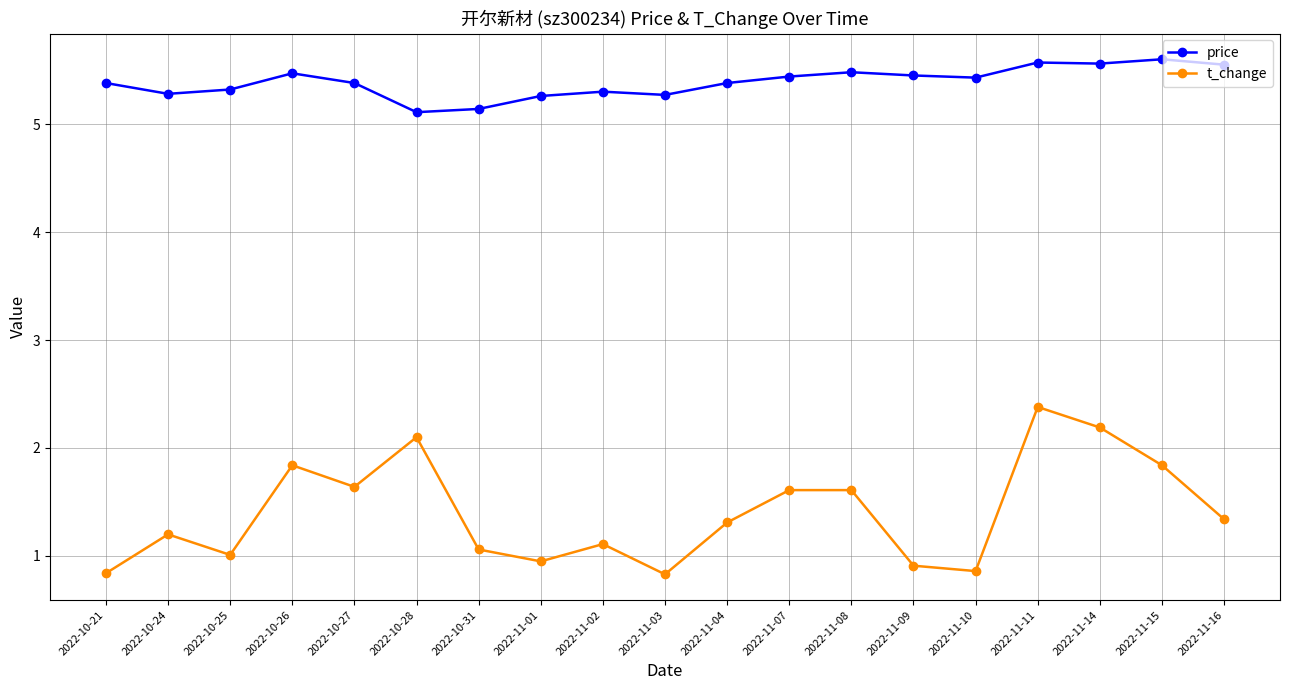

What is the difference between the price values at 2022-10-27 and 2022-11-09?

0.1